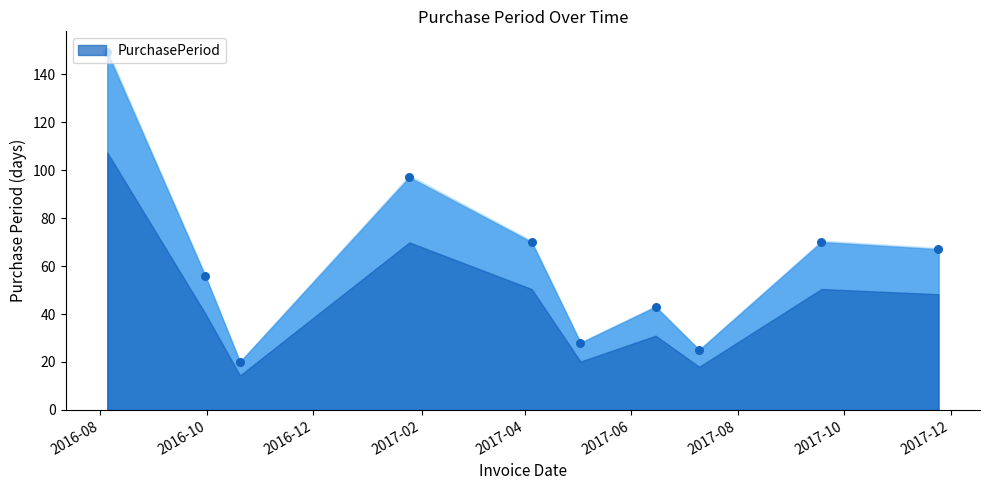

What is the change in value from 2016-10-20 to 2017-06-15?

+23